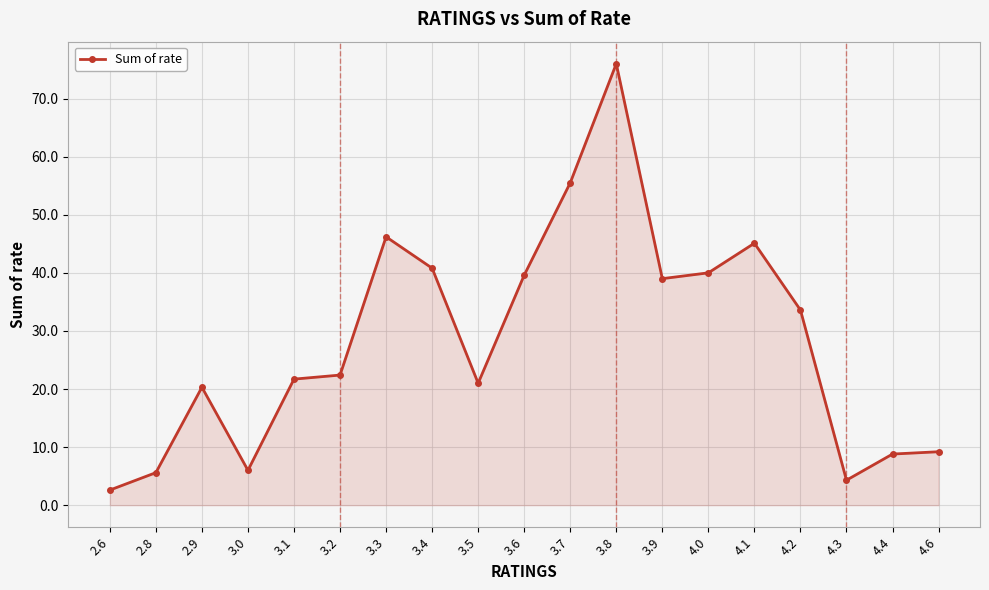

What is the change in value from 3.5 to 4.2?

+12.6